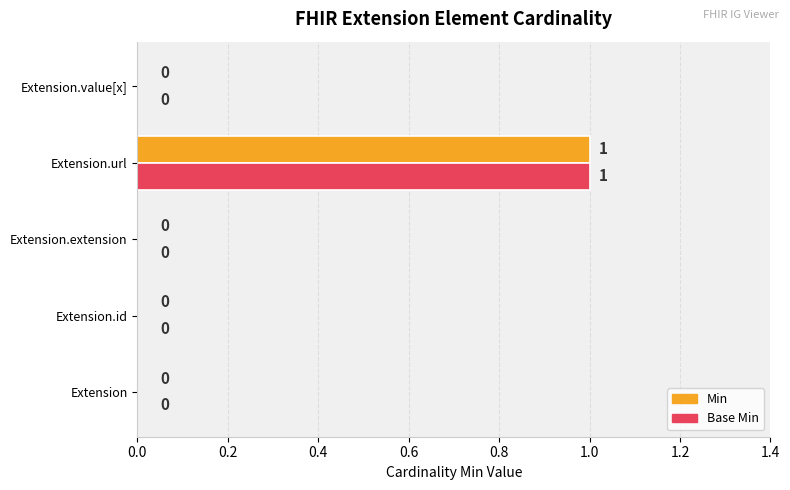

At which category is the sum across all series the highest?

Extension.url